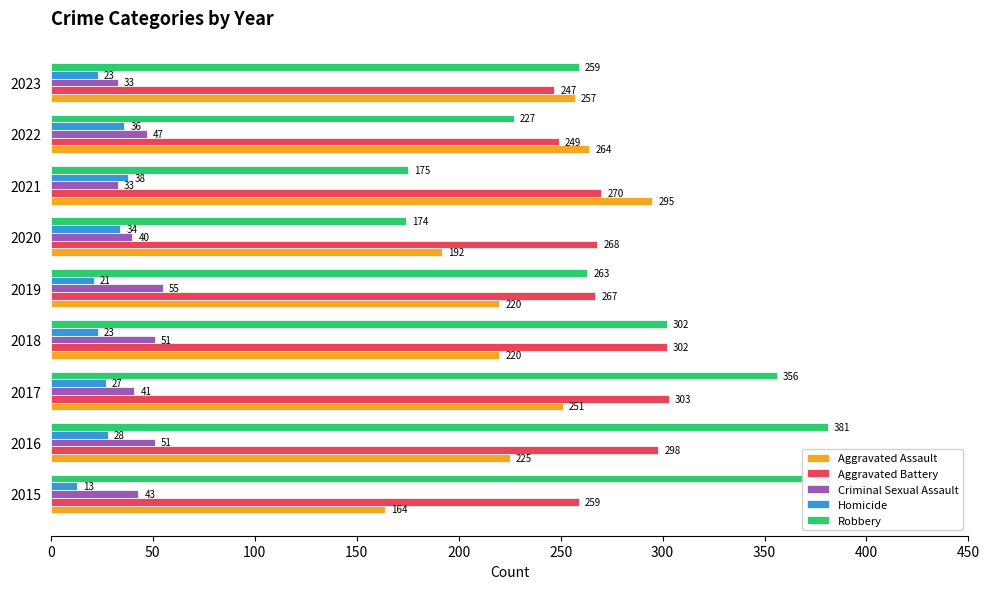

What is the approximate value of Aggravated Battery at 2017, to the nearest 5?

305